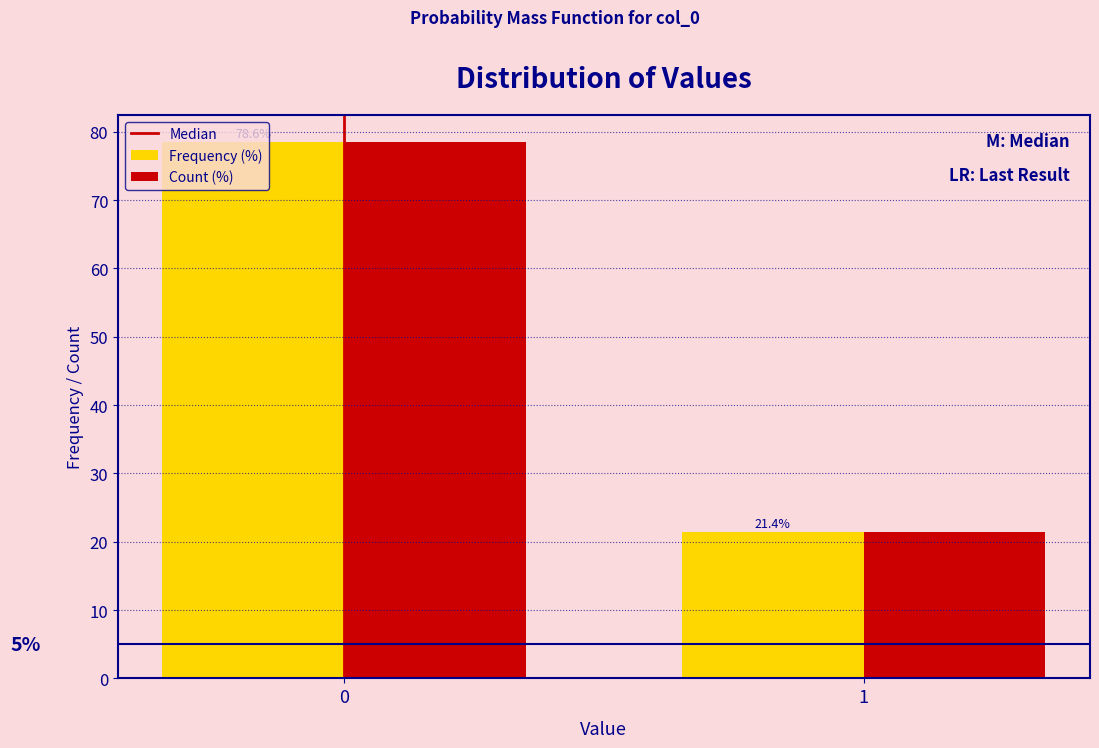

Reading right to left, transcribe all the data shown in this chart.

Frequency (%): 21.4	78.6
Count (%): 21.4	78.6